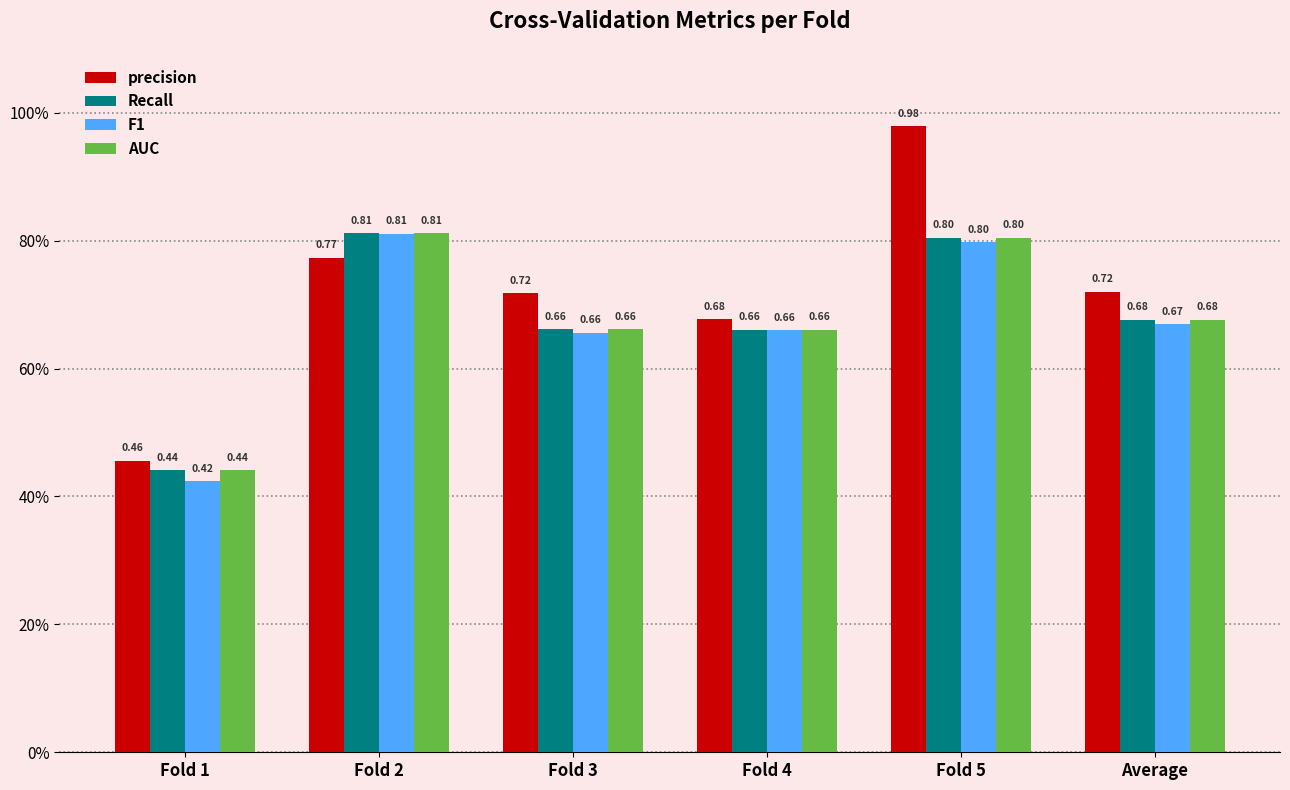

At how many categories does at least one series exceed 0?

6